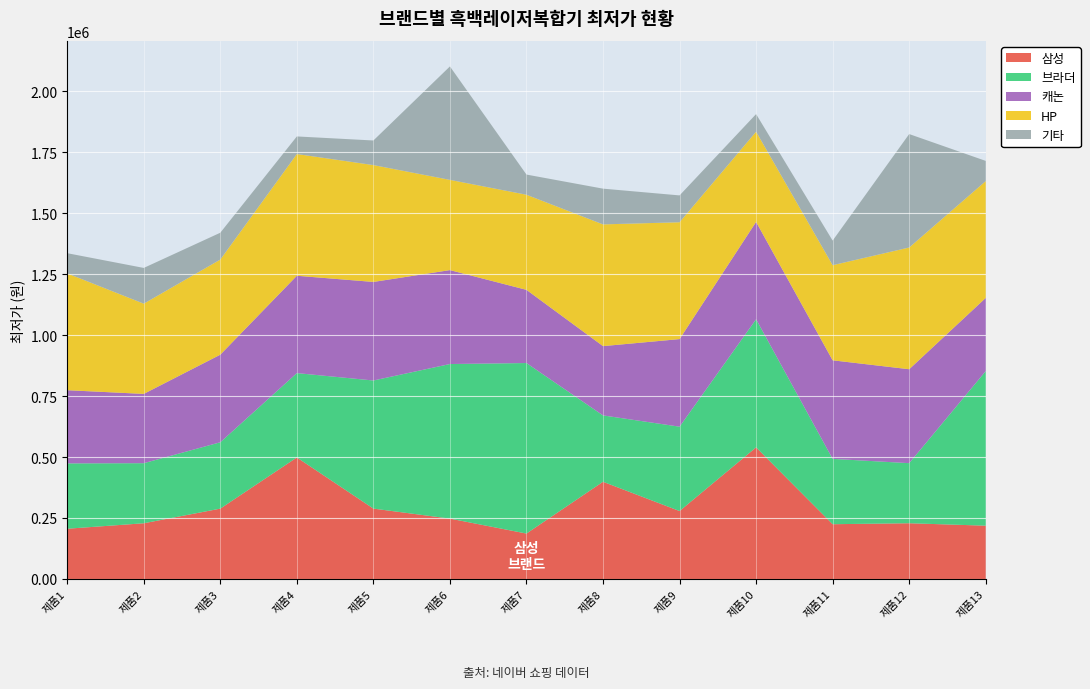

Reading left to right, list all the values displayed in this chart.

삼성: 206460	228890	288900	498610	289000	247990	186700	399000	279000	540000	225000	229000	219000
브라더: 267860	246260	272000	345800	525120	633610	699000	272000	345800	525120	267860	246260	633610
캐논: 299970	284000	359000	399000	404000	385000	299970	284000	359000	399000	404000	385000	299970
HP: 479000	369900	389900	499000	479000	369900	389900	499000	479000	369900	389900	499000	479000
기타: 82660	146490	110000	72100	100800	465000	82660	146490	110000	72100	100800	465000	82660